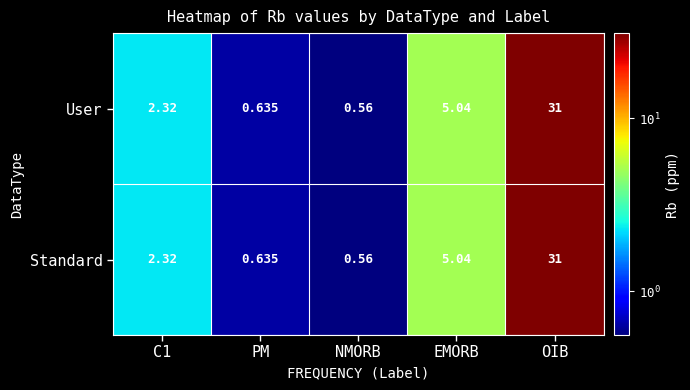

At which label does Standard reach its peak?

OIB